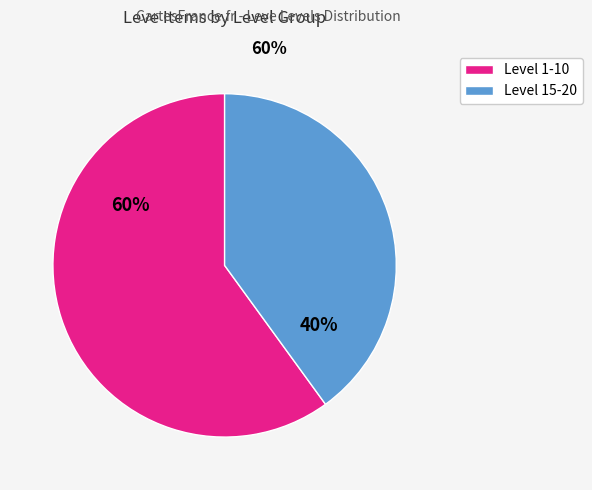

To the nearest percent, what is the average slice percentage?

50%